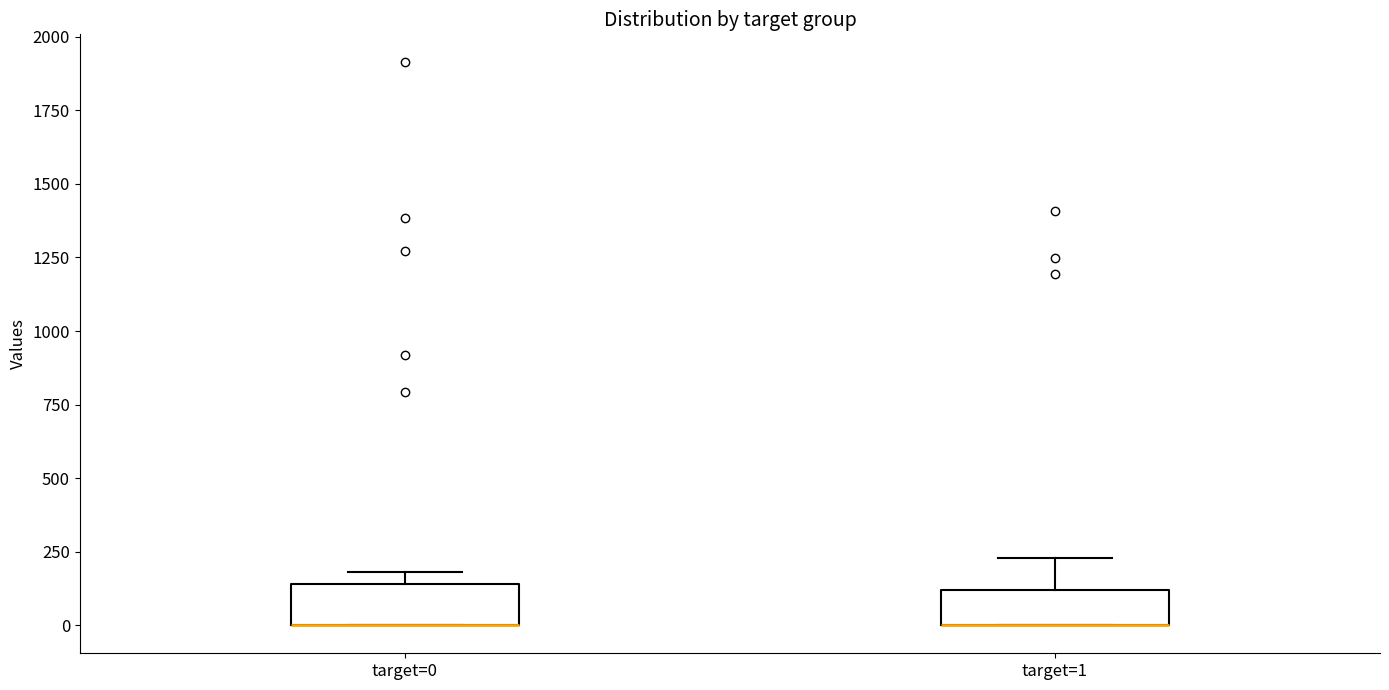

Reading left to right, transcribe this box plot: for each box, give where its median line is, the range the box spans, and where its two whiskers end, as read against the y-axis. The values are not printed on the chart, so give them approximately, as read against the axis.

target=0: median 0 (drawn on the box's lower edge), box 0 to 150, whiskers 0 to 200
target=1: median 0 (drawn on the box's lower edge), box 0 to 100, whiskers 0 to 250